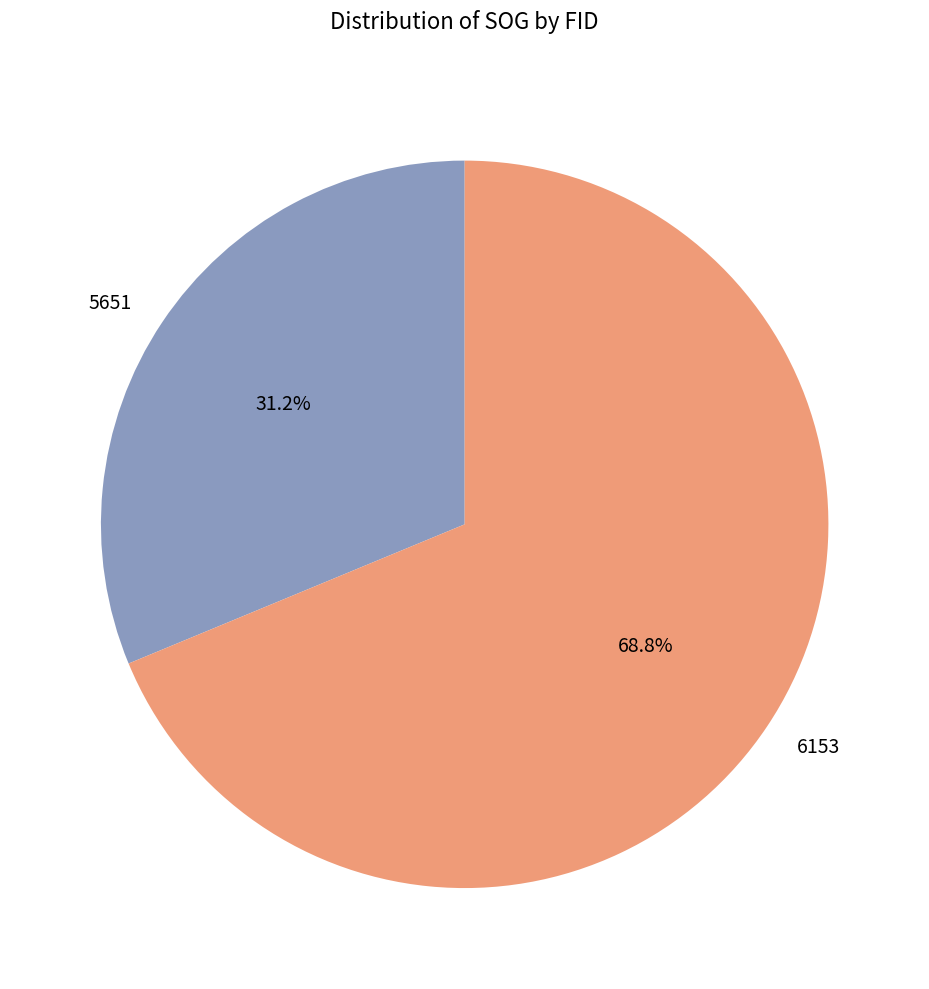

Does 6153 represent more than half of the total?

Yes